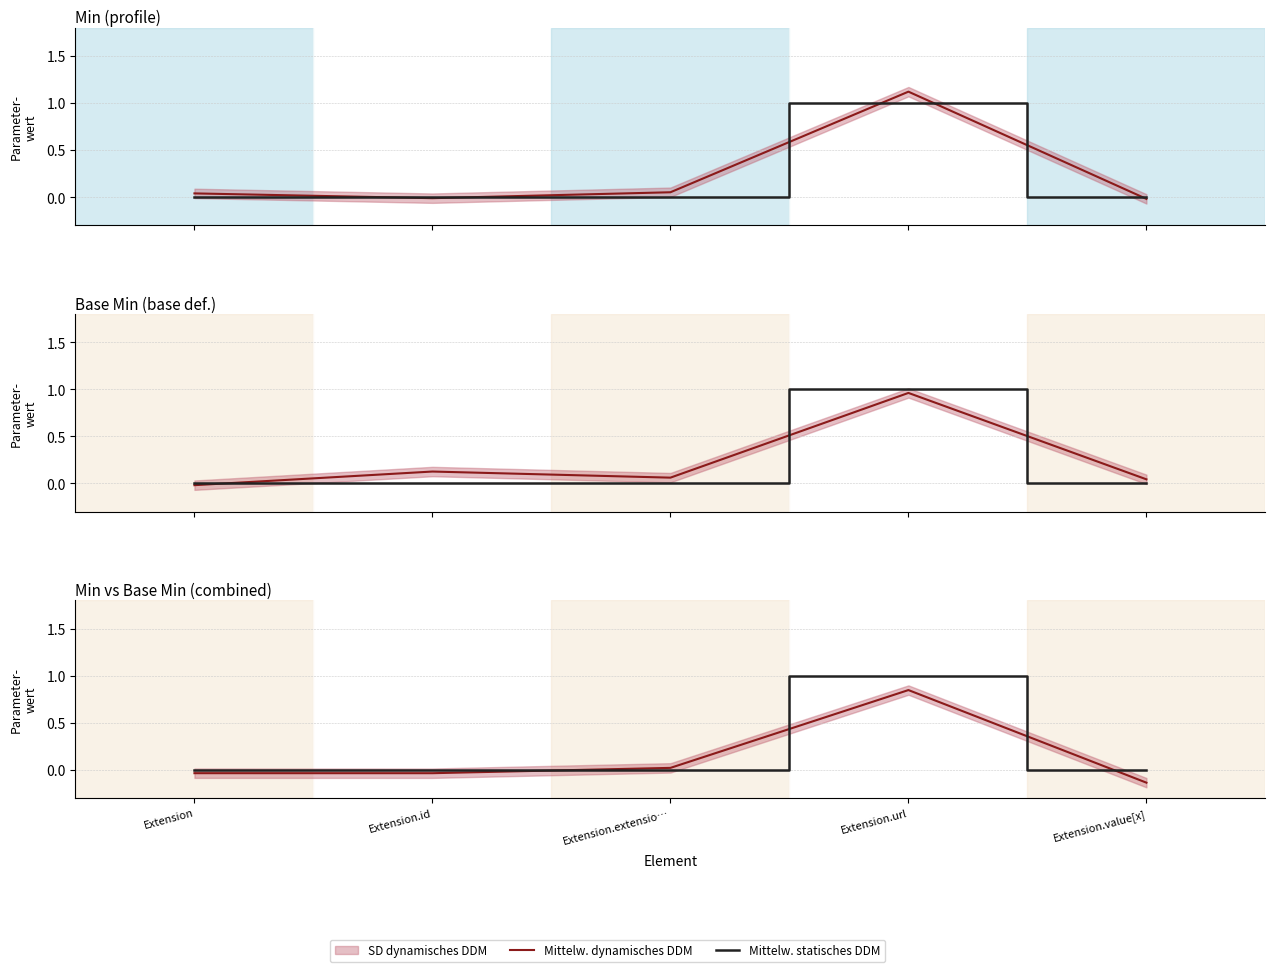

What is the difference between the maximum and second lowest values in the Mittelw. statisches DDM series?

1.0